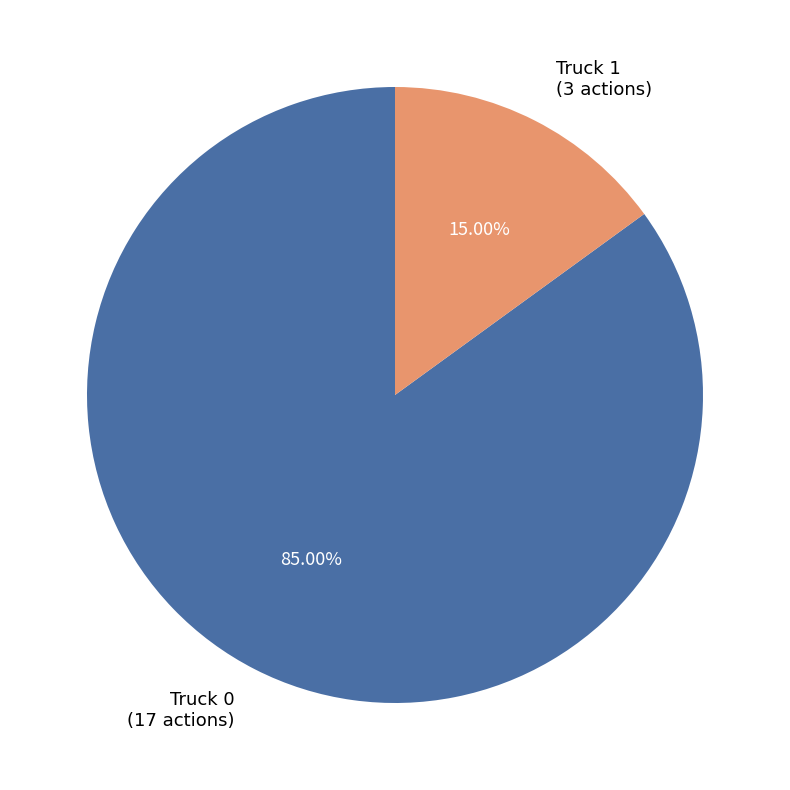

Is it true that Truck 0 is 93% of the pie?

False